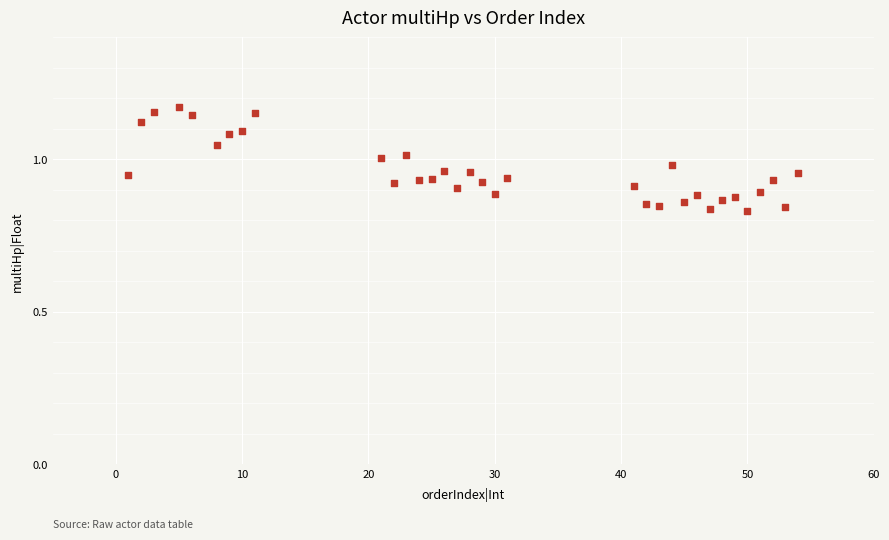

What is the range of Y values (max minus min)?

0.3